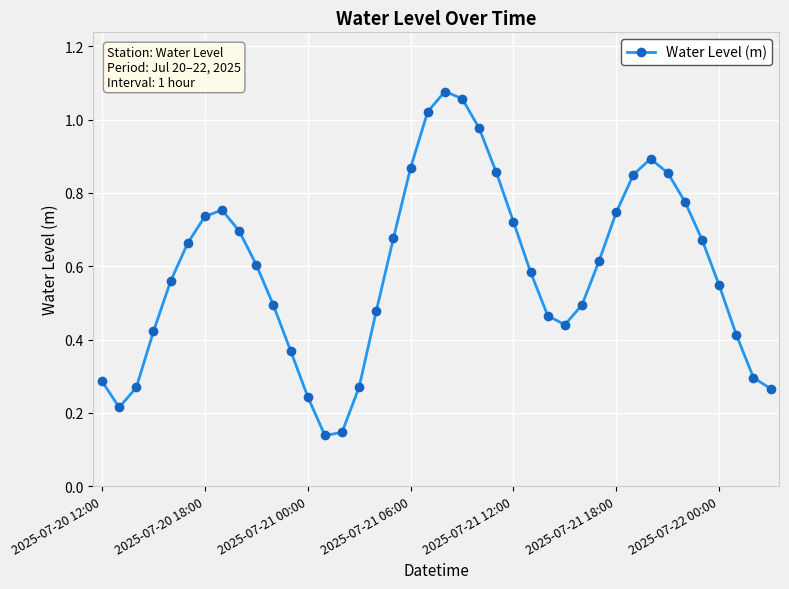

How many points are higher than both their immediate neighbors (excluding endpoints)?

3